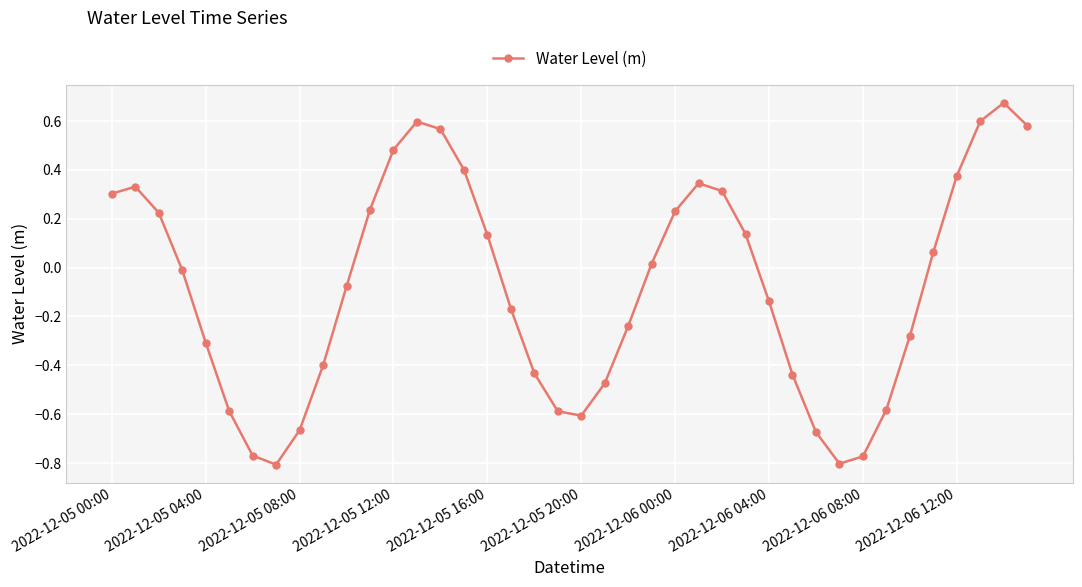

How many values are above zero?

19